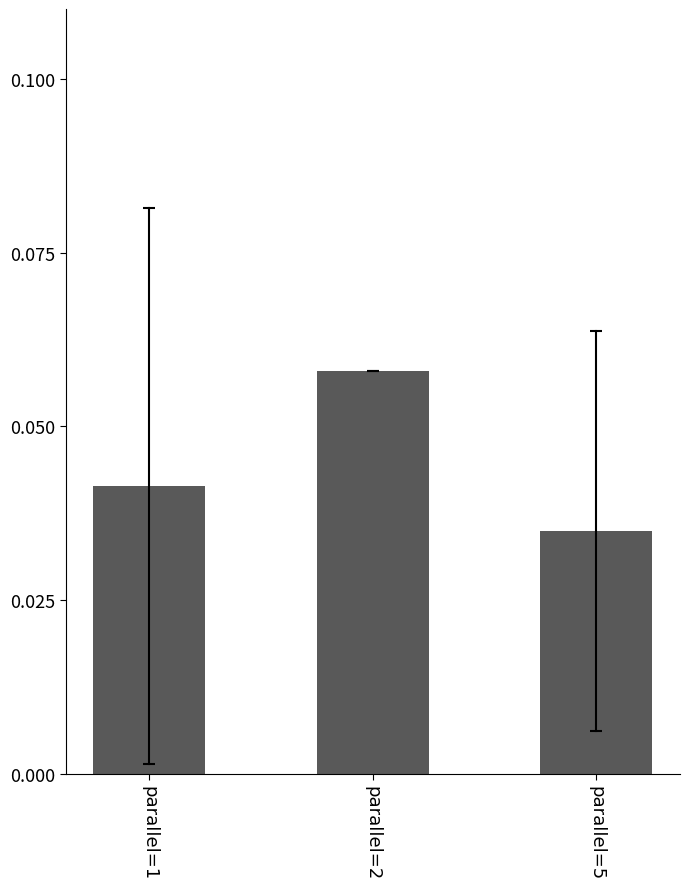

Rank the categories by value from lowest to highest.

parallel=5, parallel=1, parallel=2